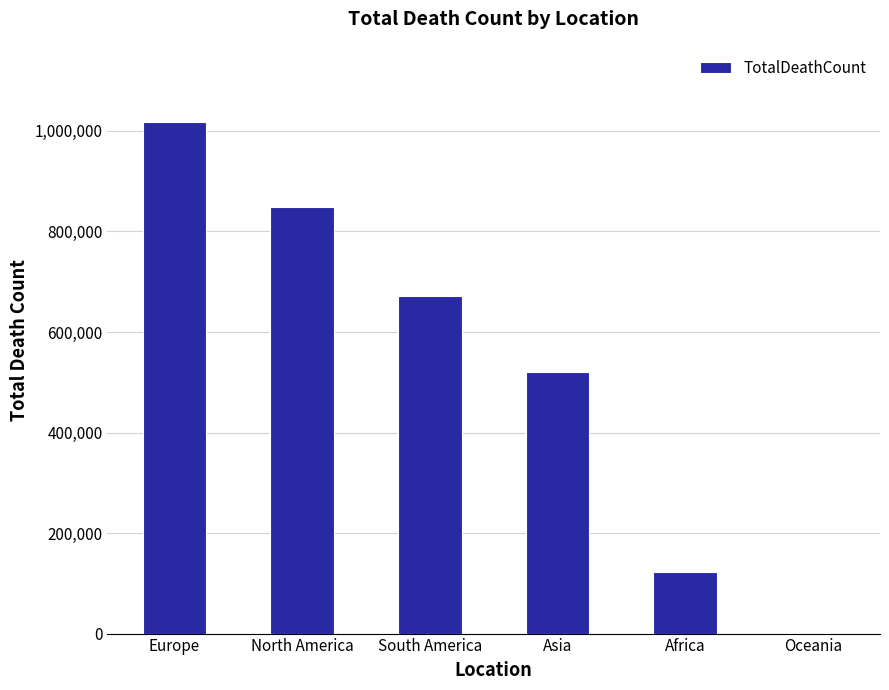

Reading right to left, list all the values displayed in this chart.

1046	121784	520269	672415	847942	1016750